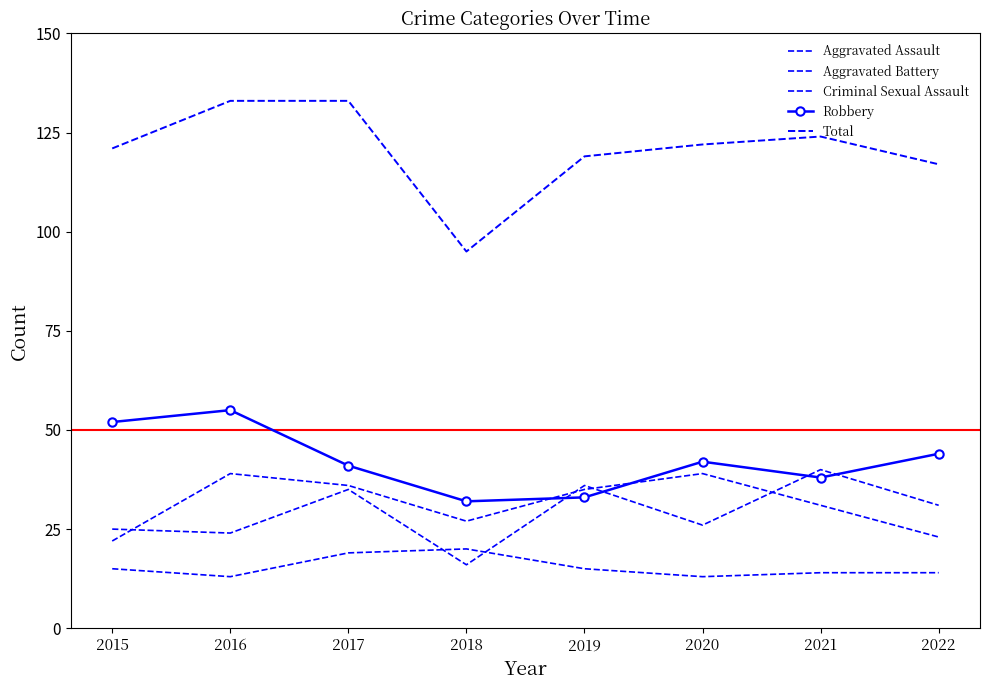

True or false: Robbery and Aggravated Assault intersect in this chart.

True